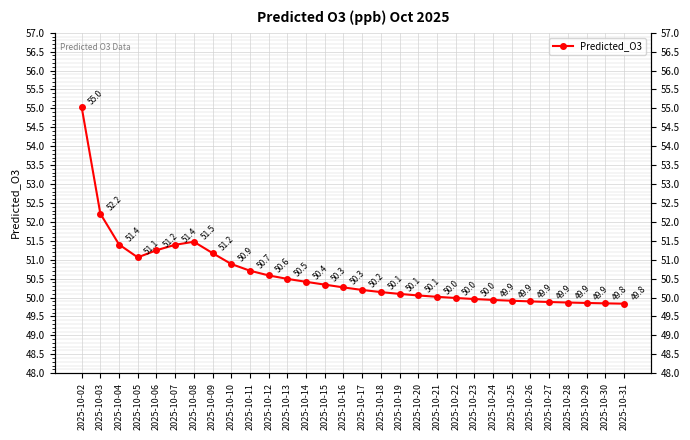

Is this an area chart (filled region under the line)?

No